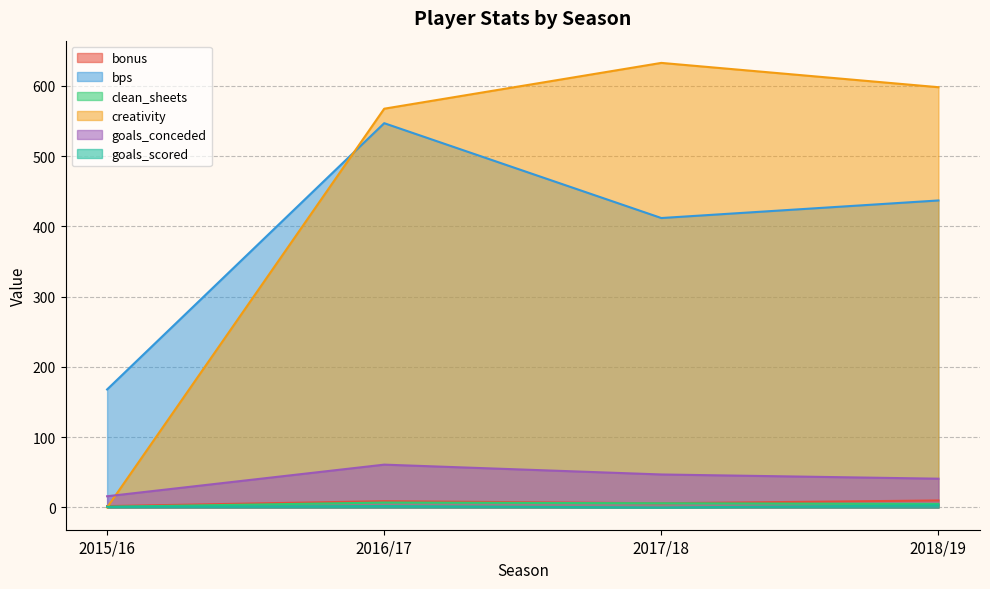

How many lines are shown in the chart?

6